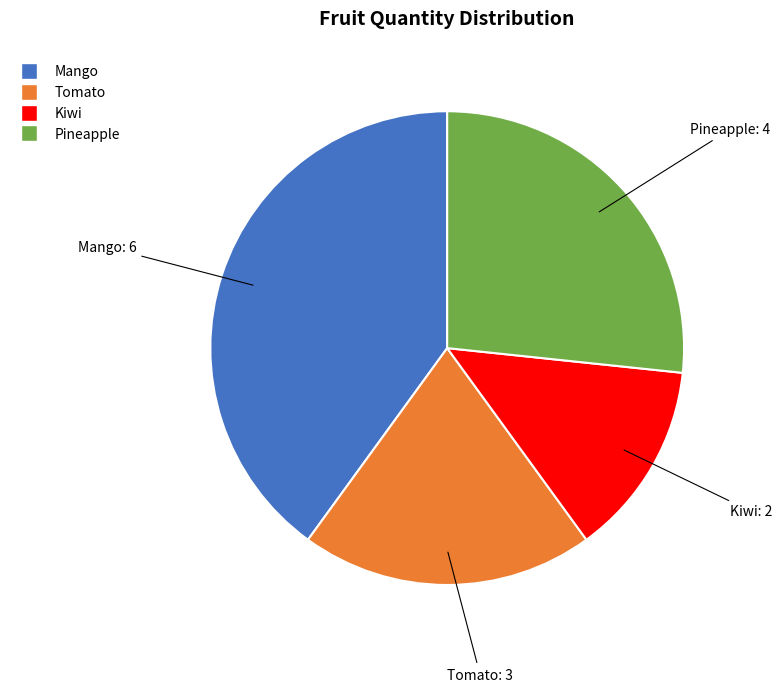

What is the ratio of the value at Pineapple to the value at Tomato?

1.3